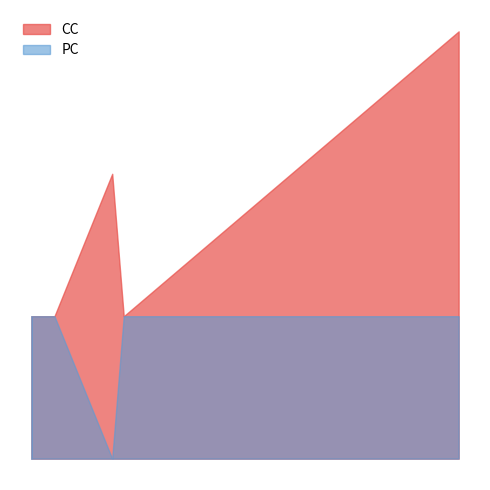

What are all the series names shown in the legend?

CC, PC